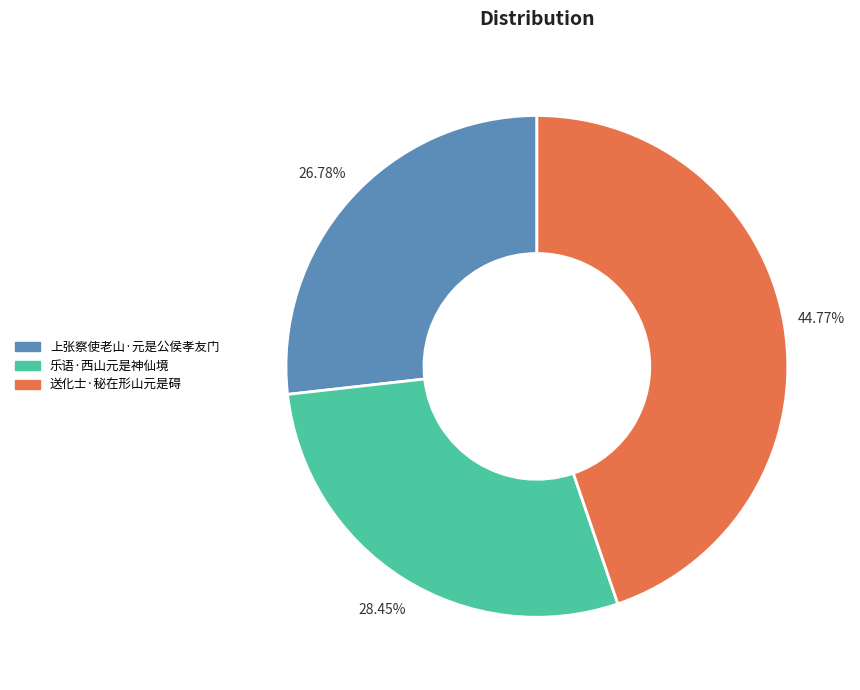

What is the smallest slice in the pie chart?

上张察使老山·元是公侯孝友门